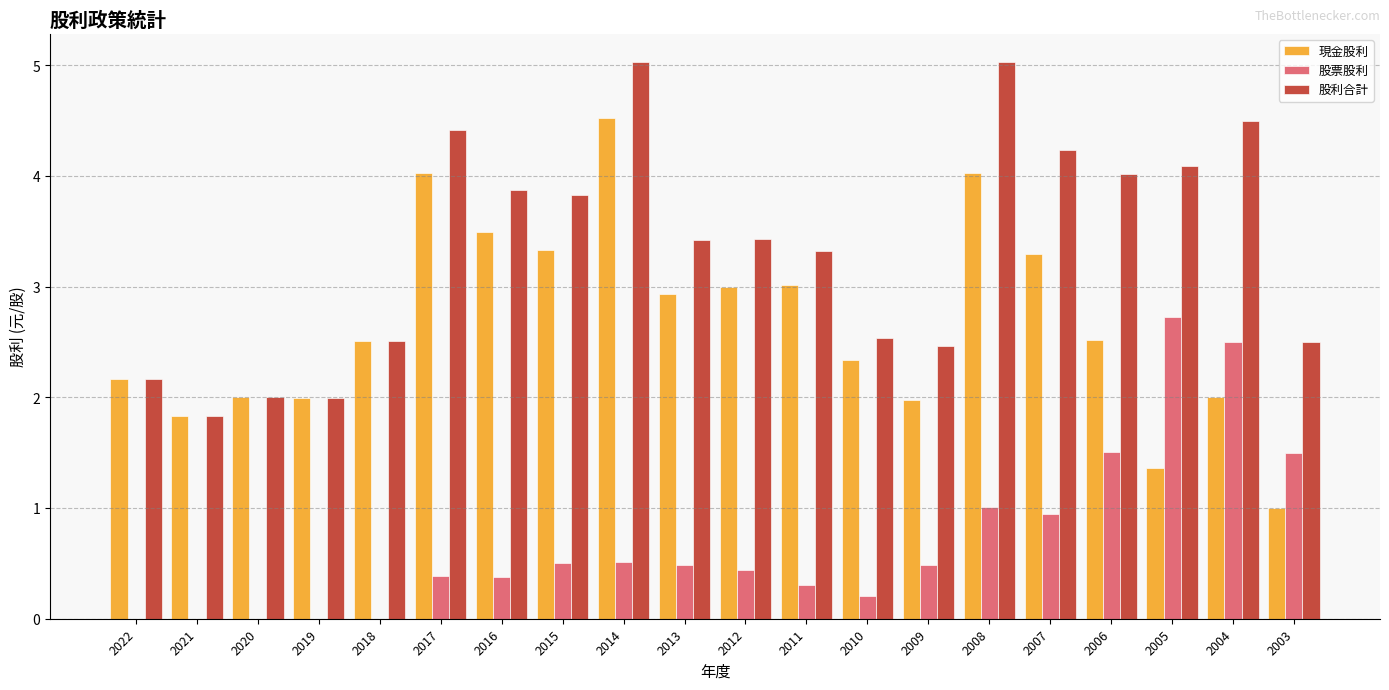

The value of 股票股利 at 2008 is 1.7. True or false?

False